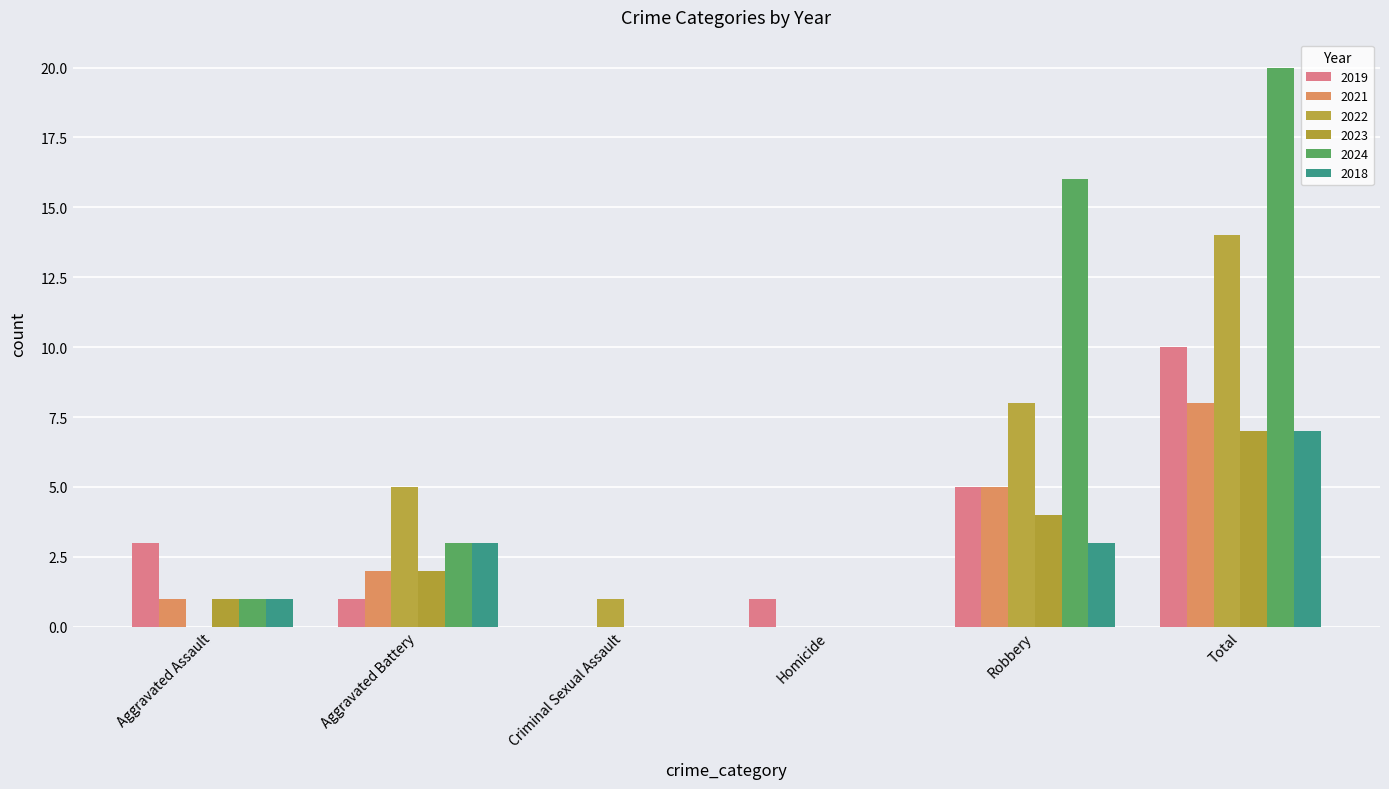

Reading right to left, list all the values displayed in this chart.

2019: 10	5	1	0	1	3
2021: 8	5	0	0	2	1
2022: 14	8	0	1	5	0
2023: 7	4	0	0	2	1
2024: 20	16	0	0	3	1
2018: 7	3	0	0	3	1